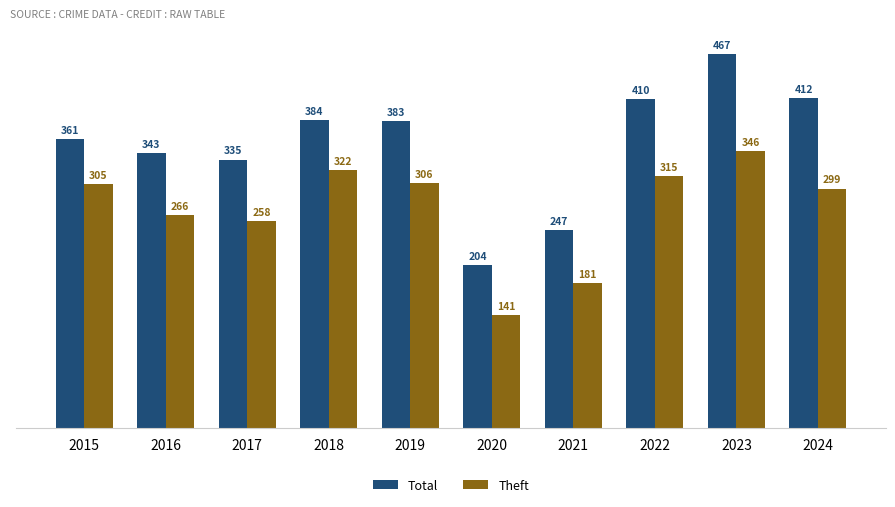

The value of Total at 2015 is 517. True or false?

False